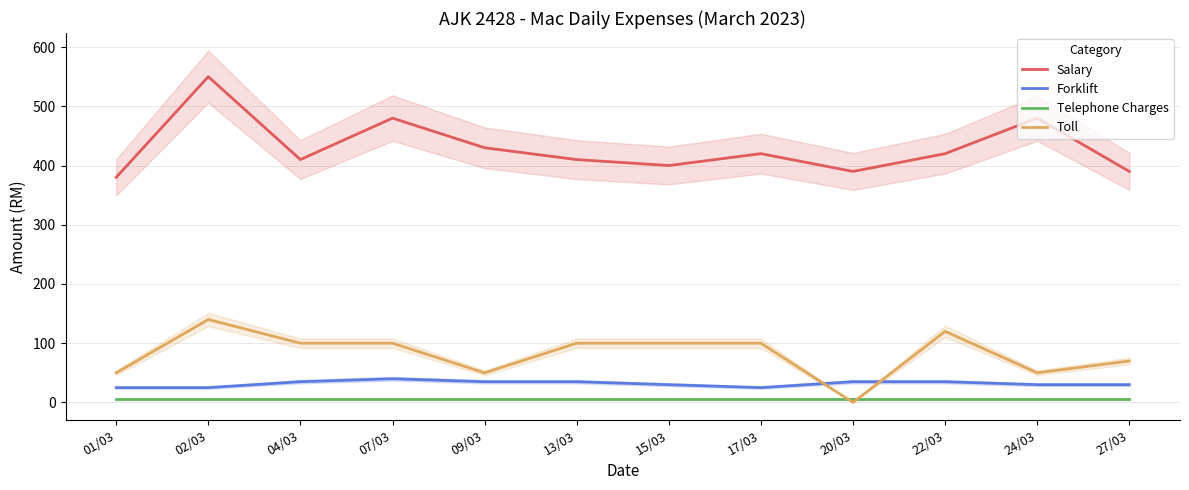

How many interior local peaks does the Forklift series have?

1